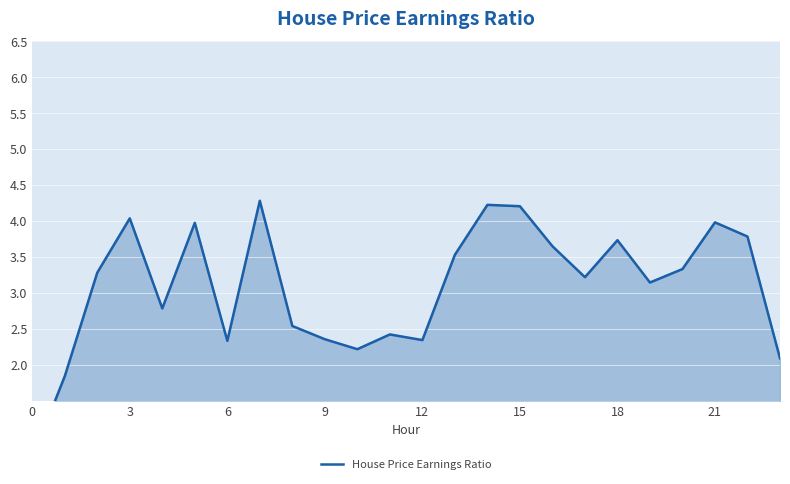

How many lines are shown in the chart?

1